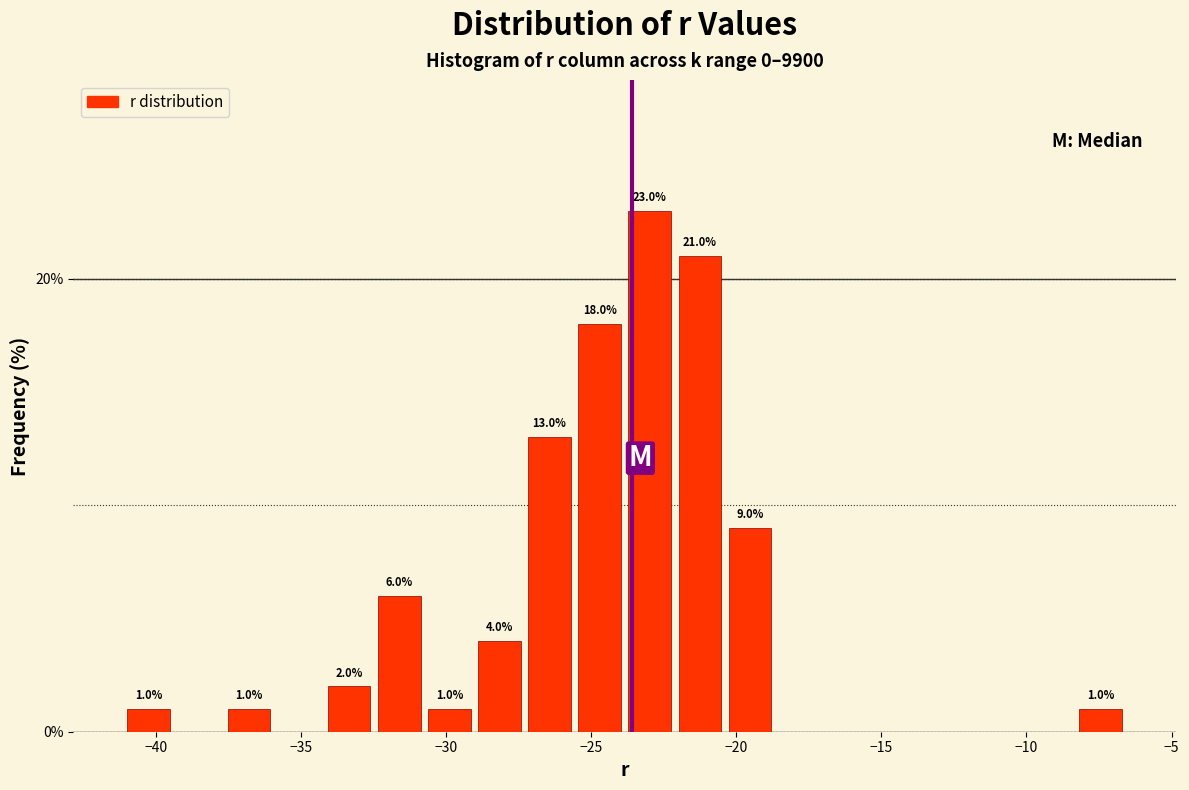

Read against the x-axis, roughly where is the centre of the tallest bar?

-23.0